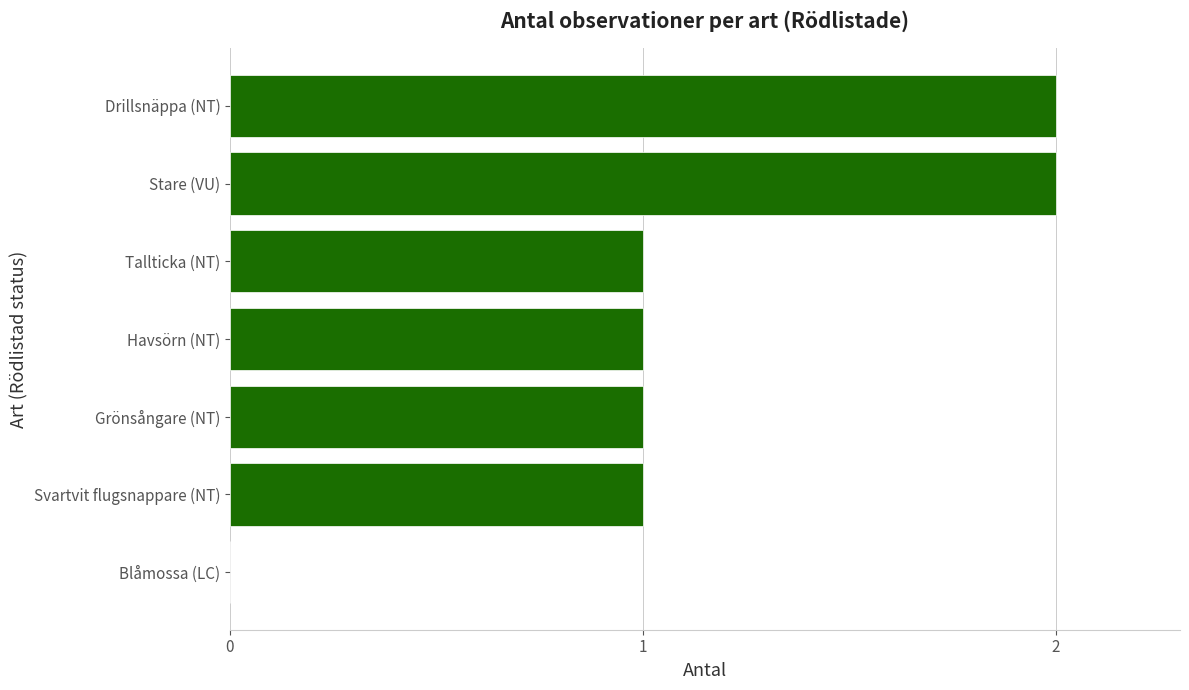

Is it true that the value at Blåmossa (LC) is 0?

True